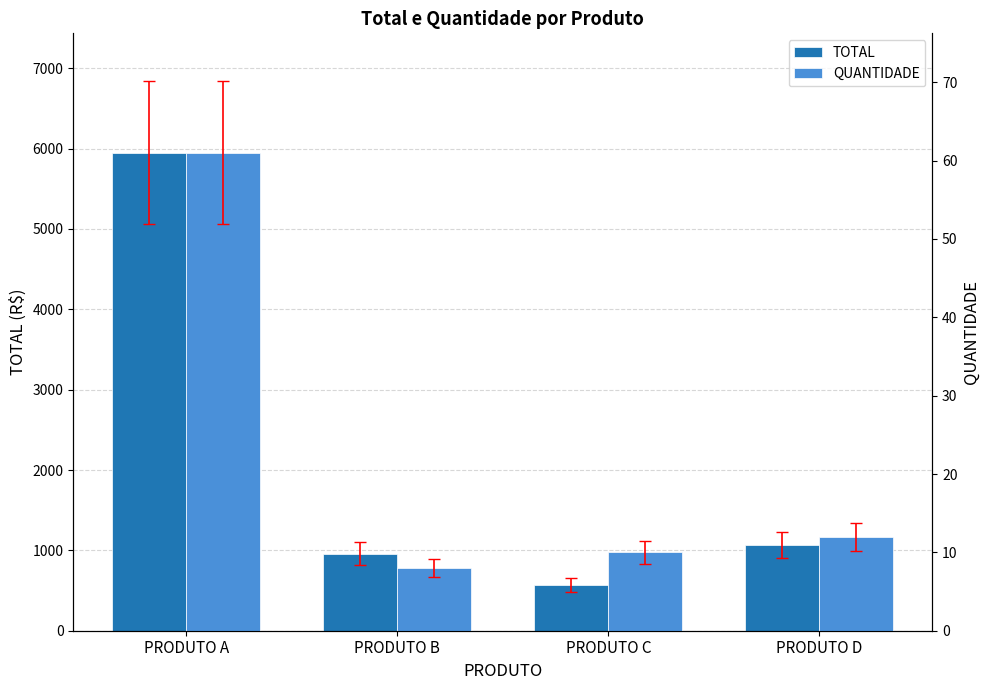

What are all the series names shown in the legend?

TOTAL, QUANTIDADE